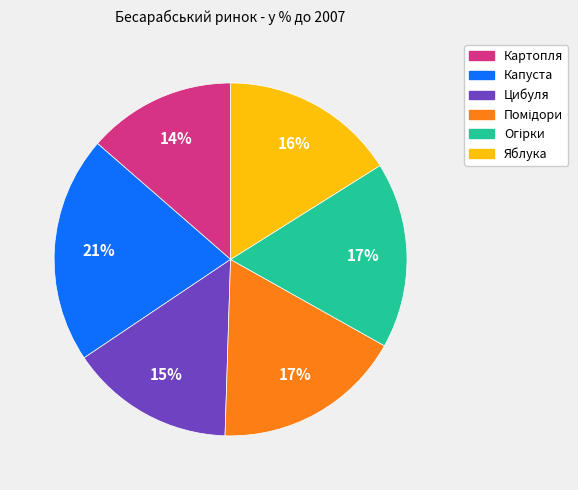

To the nearest percent, what is the difference between the Картопля and Яблука slice percentages?

2%